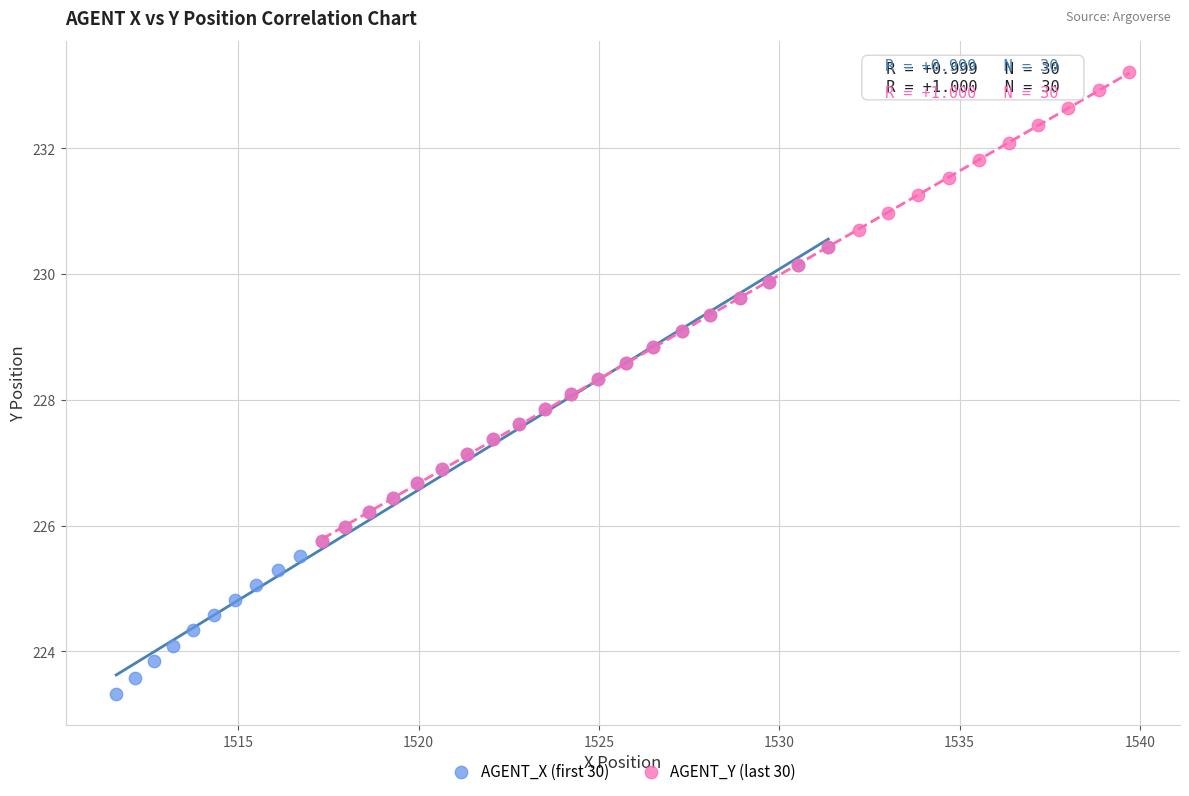

Which series reaches the maximum Y coordinate?

AGENT_Y (last 30)